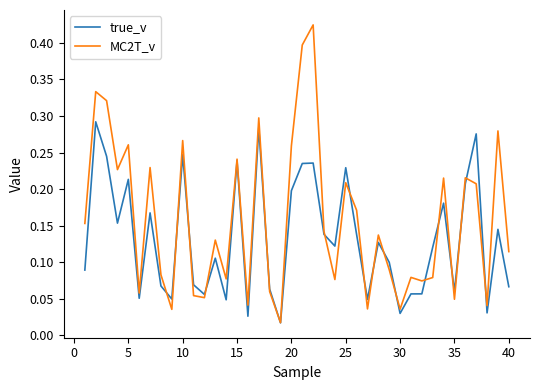

List the series in order of their peak value, lowest first.

true_v, MC2T_v